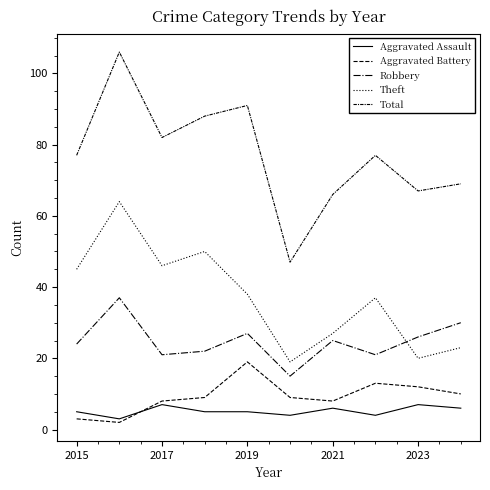

How many lines are shown in the chart?

5